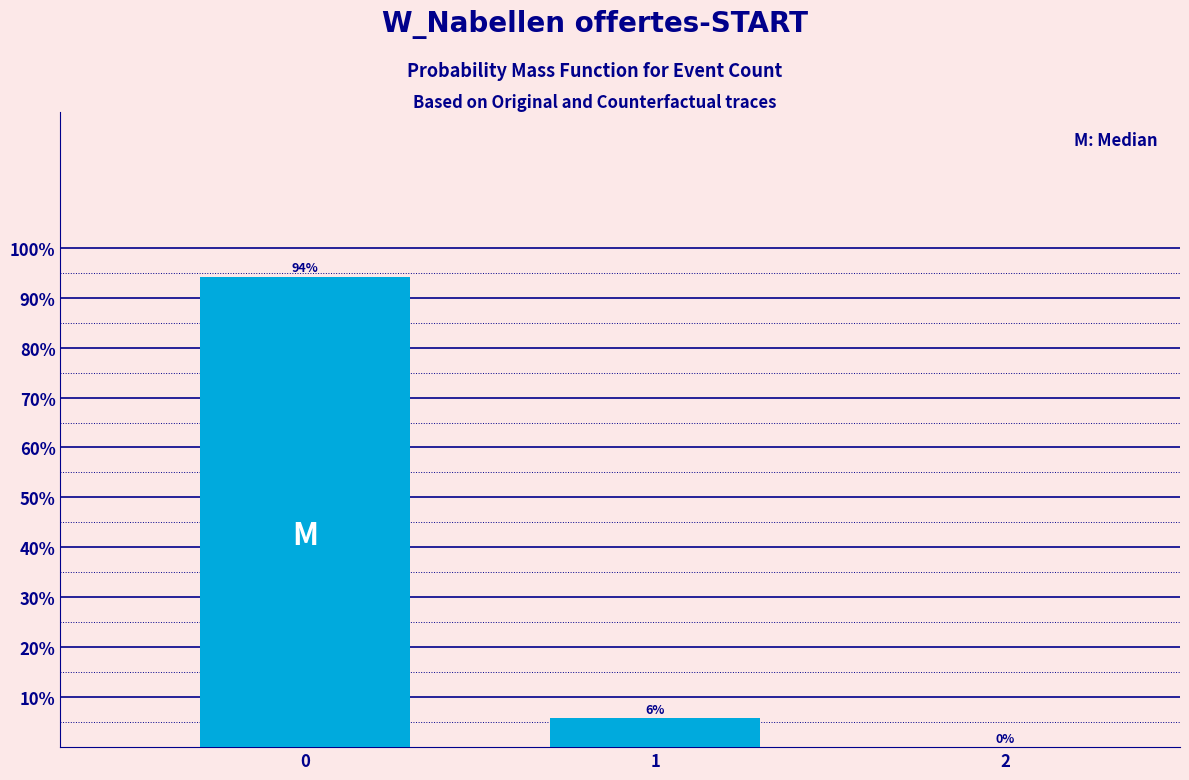

Read the value at 1.

5.8